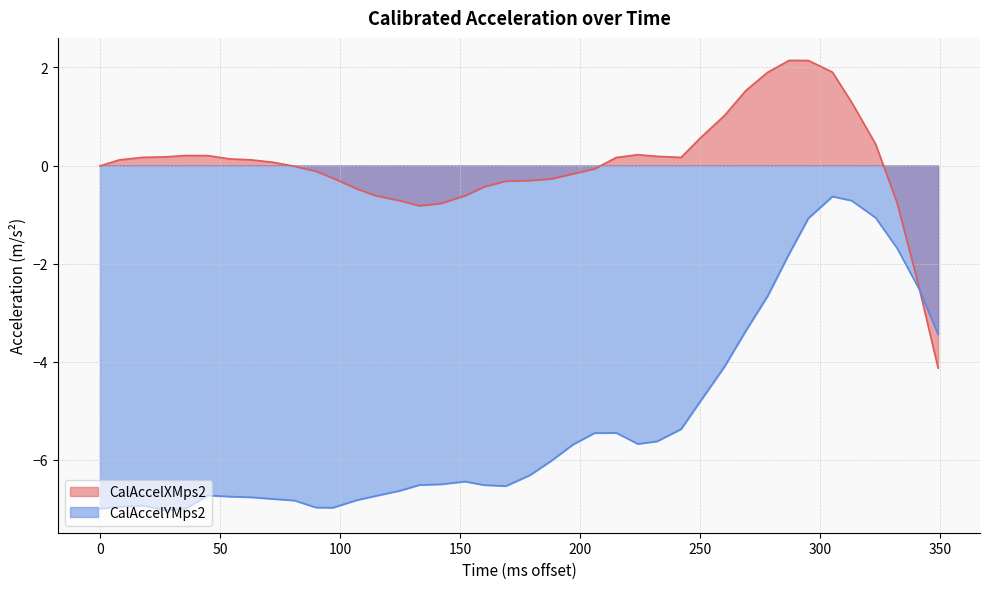

Which series has the largest total across all categories?

CalAccelXMps2